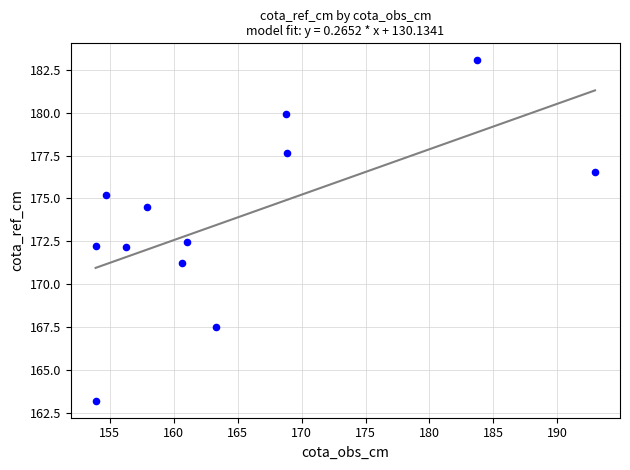

What is the average Y value?

173.8